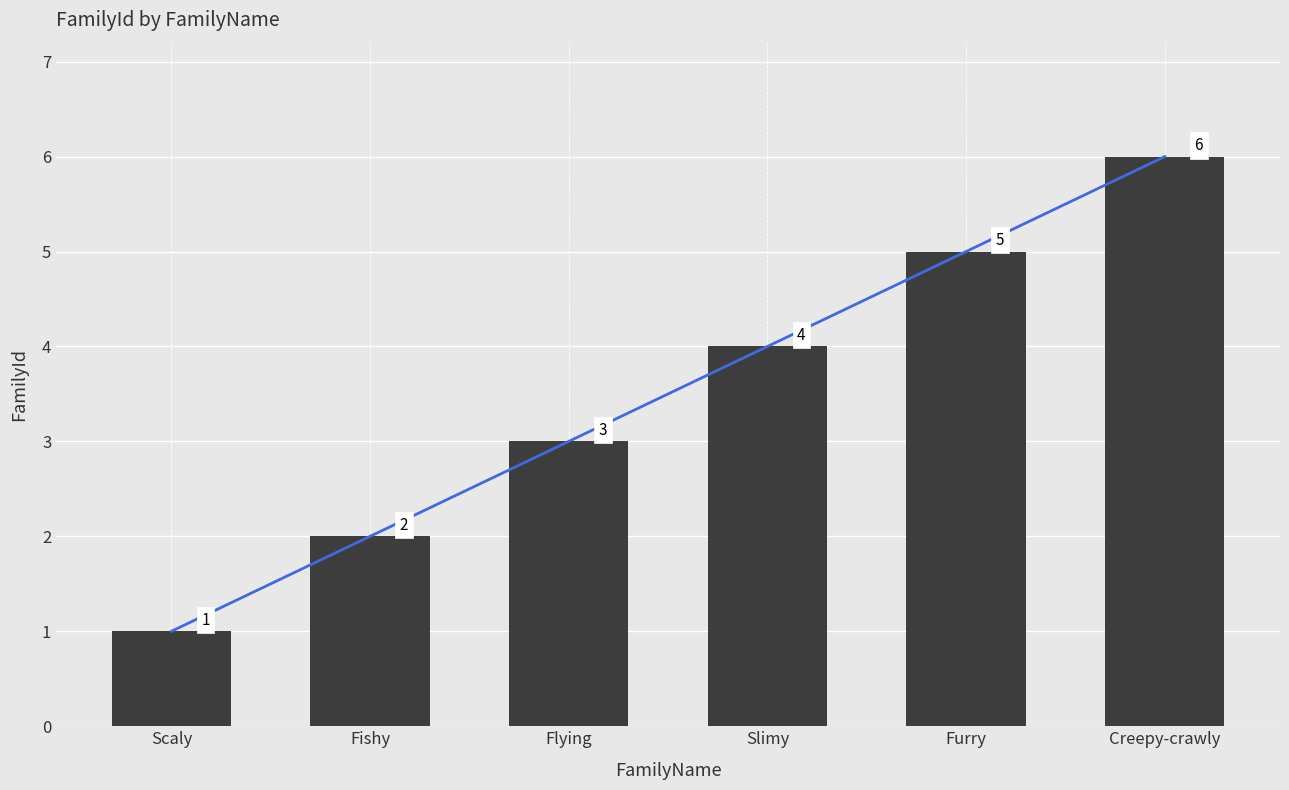

True or false: the data shows 5 at Furry.

True